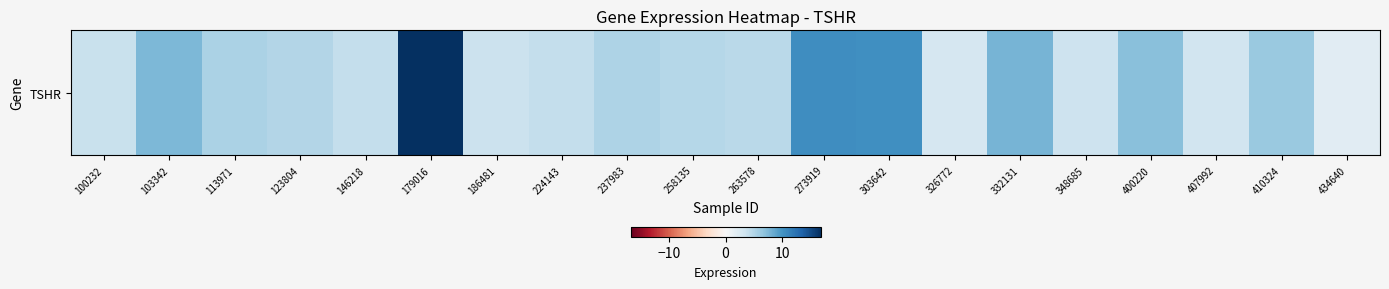

Reading right to left, list all the values displayed in this chart.

434640=1.9	410324=6.2	407992=3.2	400220=7.0	348685=3.4	332131=7.8	326772=2.8	303642=10.2	273919=10.4	263578=4.5	258135=4.7	237983=5.1	224143=4.0	186481=3.6	179016=16.7	146218=3.9	123804=4.9	113971=5.3	103342=7.5	100232=3.8